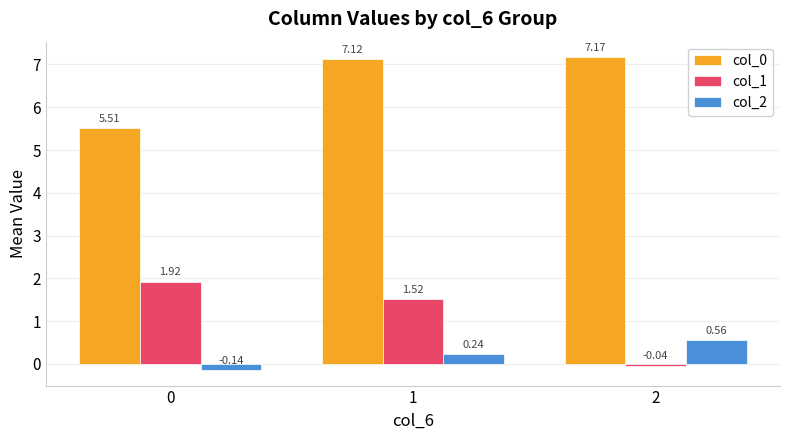

Which series has the largest range (max minus min)?

col_1